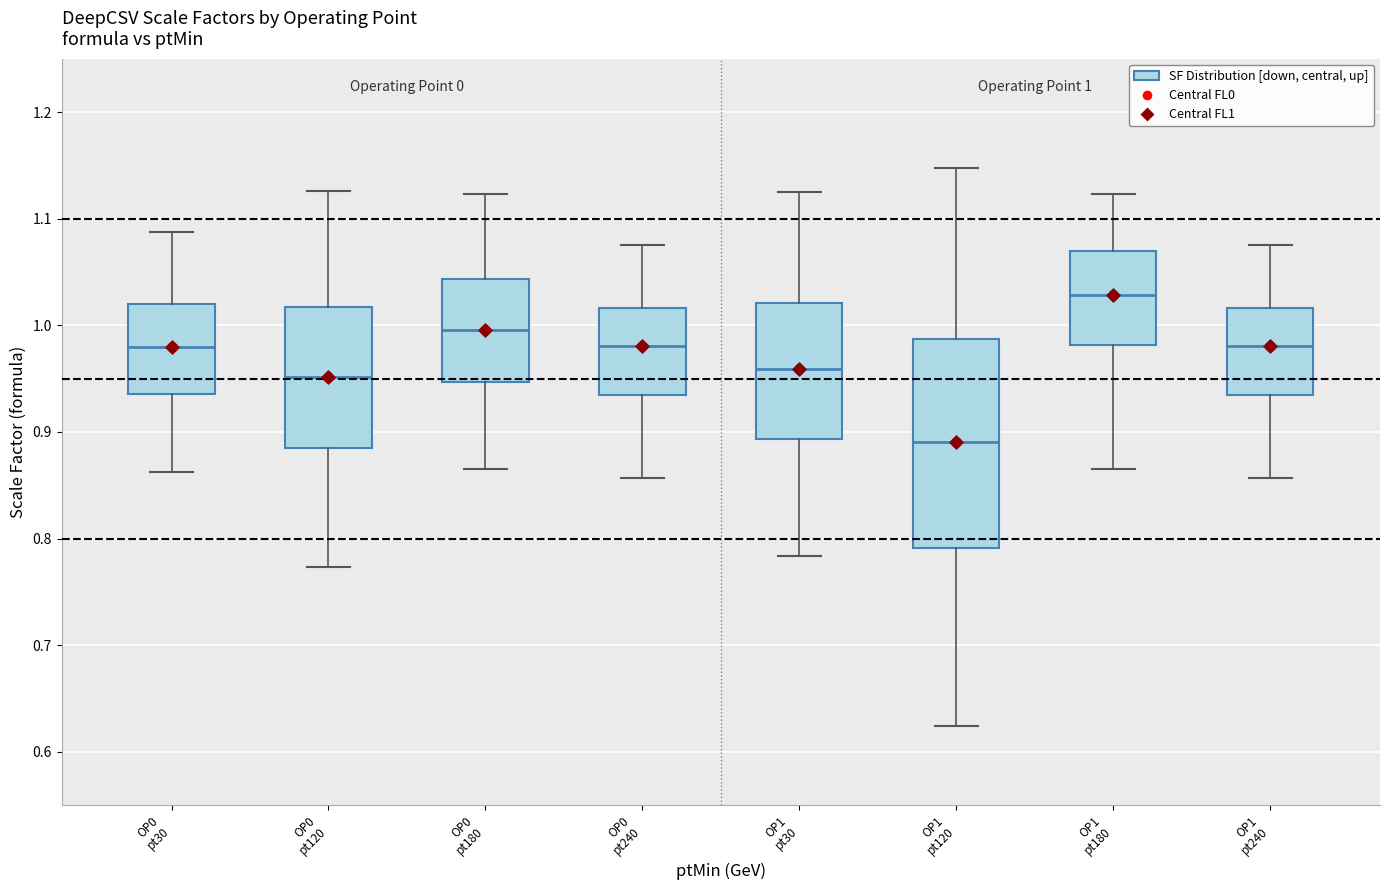

Comparing the boxes themselves (not the whiskers), which one is the tallest?

OP1 pt120